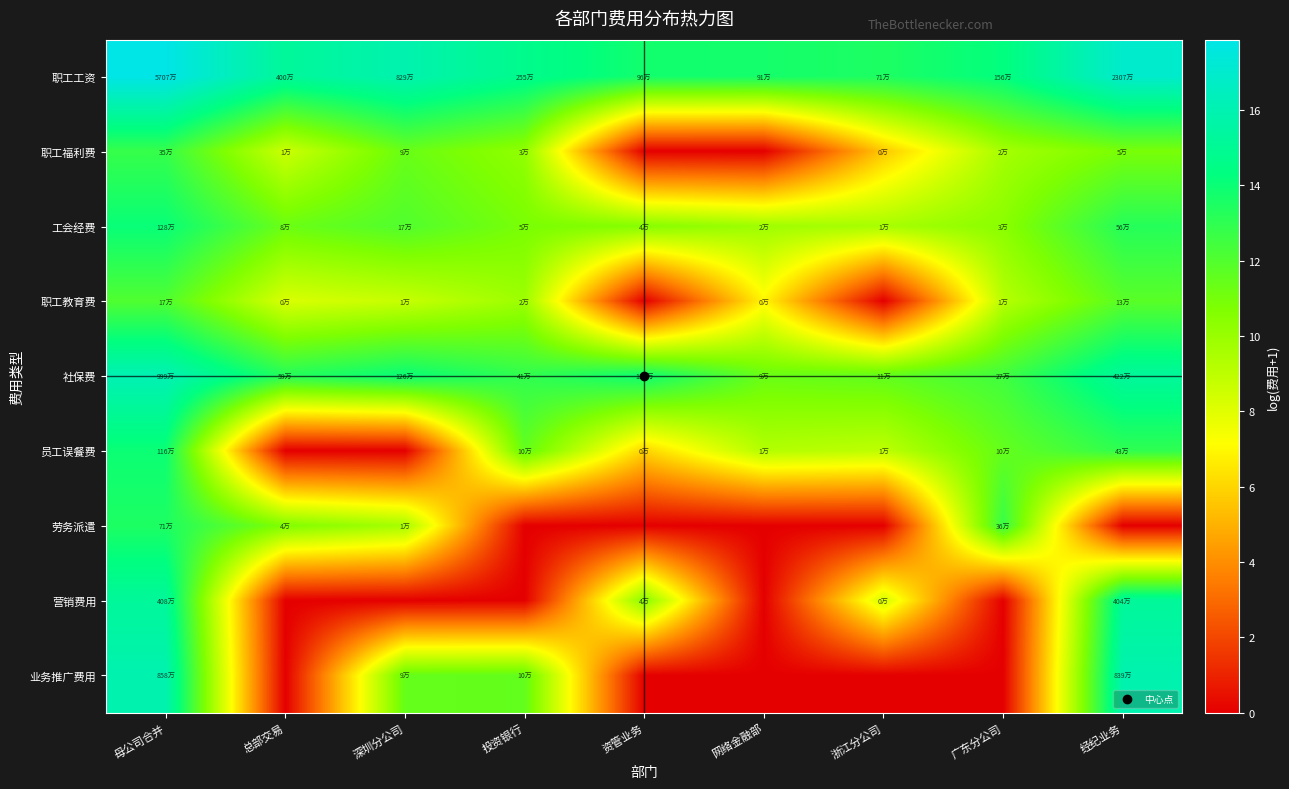

What is the spread (max minus min) of values at 经纪业务?

17.0